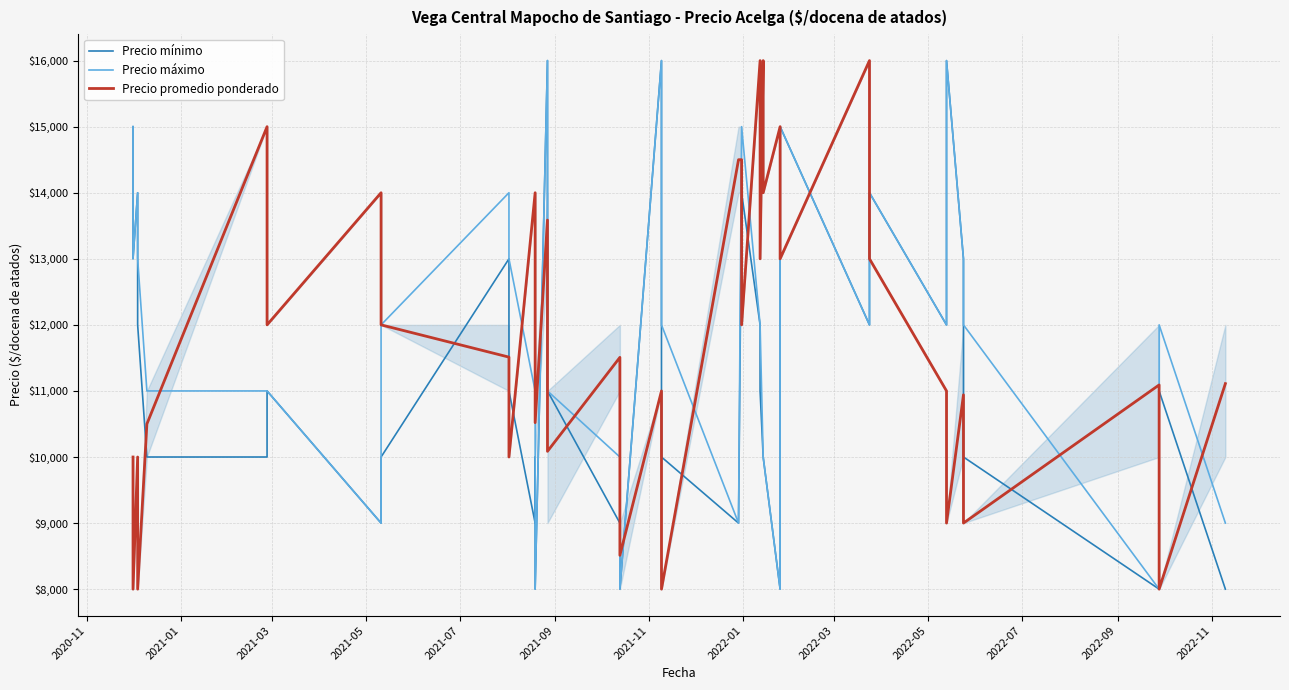

Where is the first local minimum for Precio máximo?

2021-01